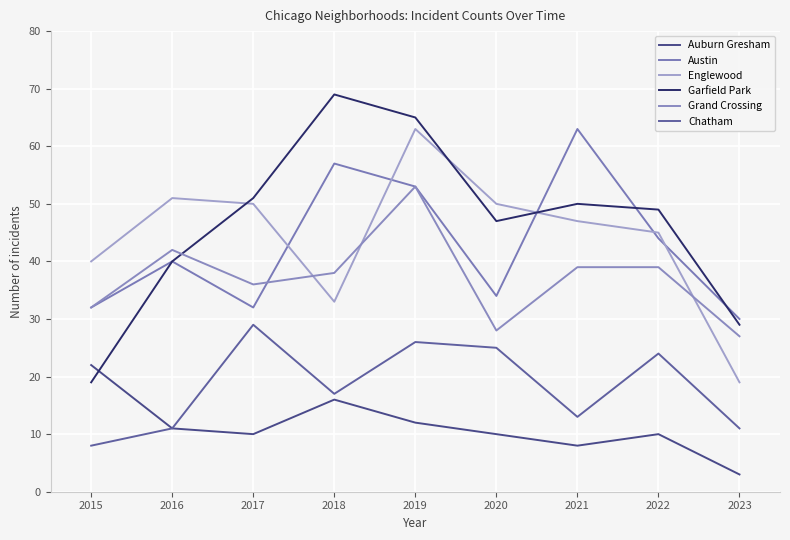

In Chatham, how many points are higher than both neighbors (excluding endpoints)?

3